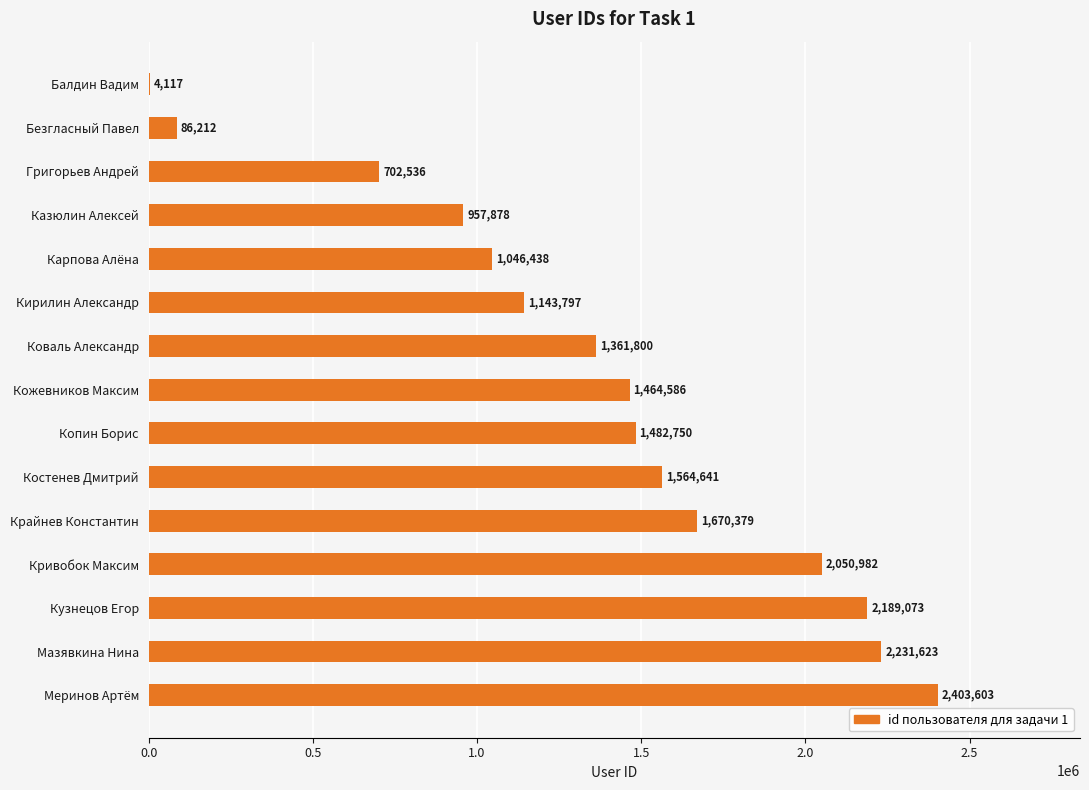

At which label is the value closest to 1203860?

Кирилин Александр